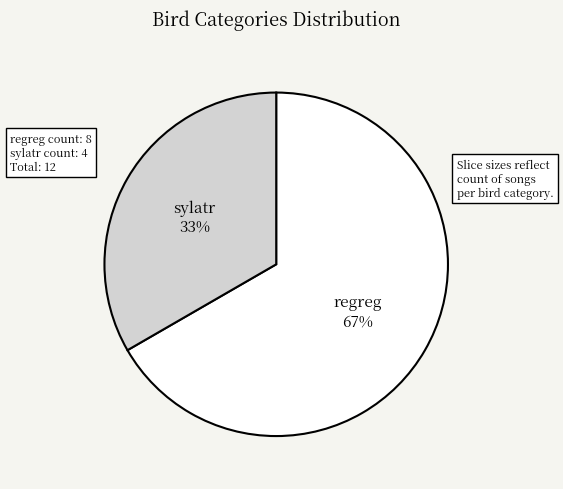

Does any single category account for the majority?

Yes